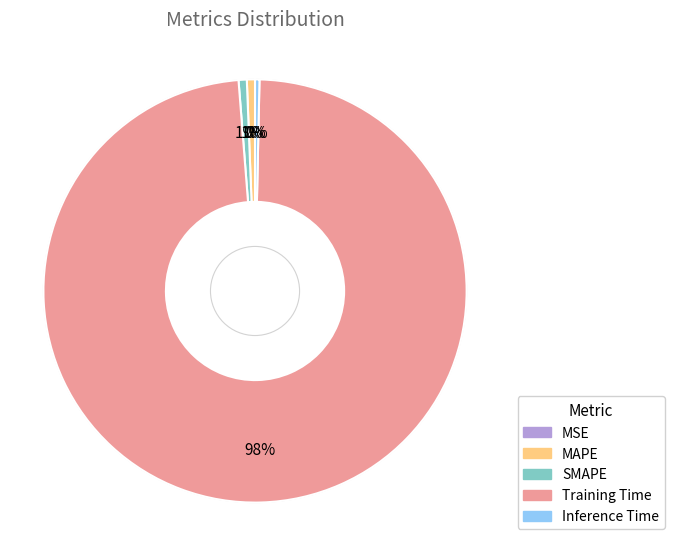

To the nearest percent, what is the combined percentage of Inference Time and MAPE?

1%